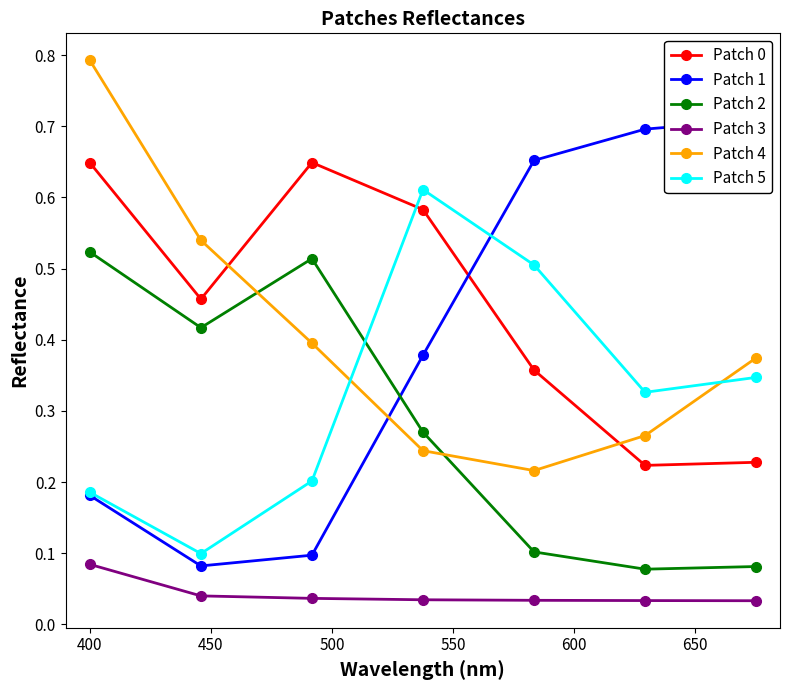

How many series are shown in this chart?

6